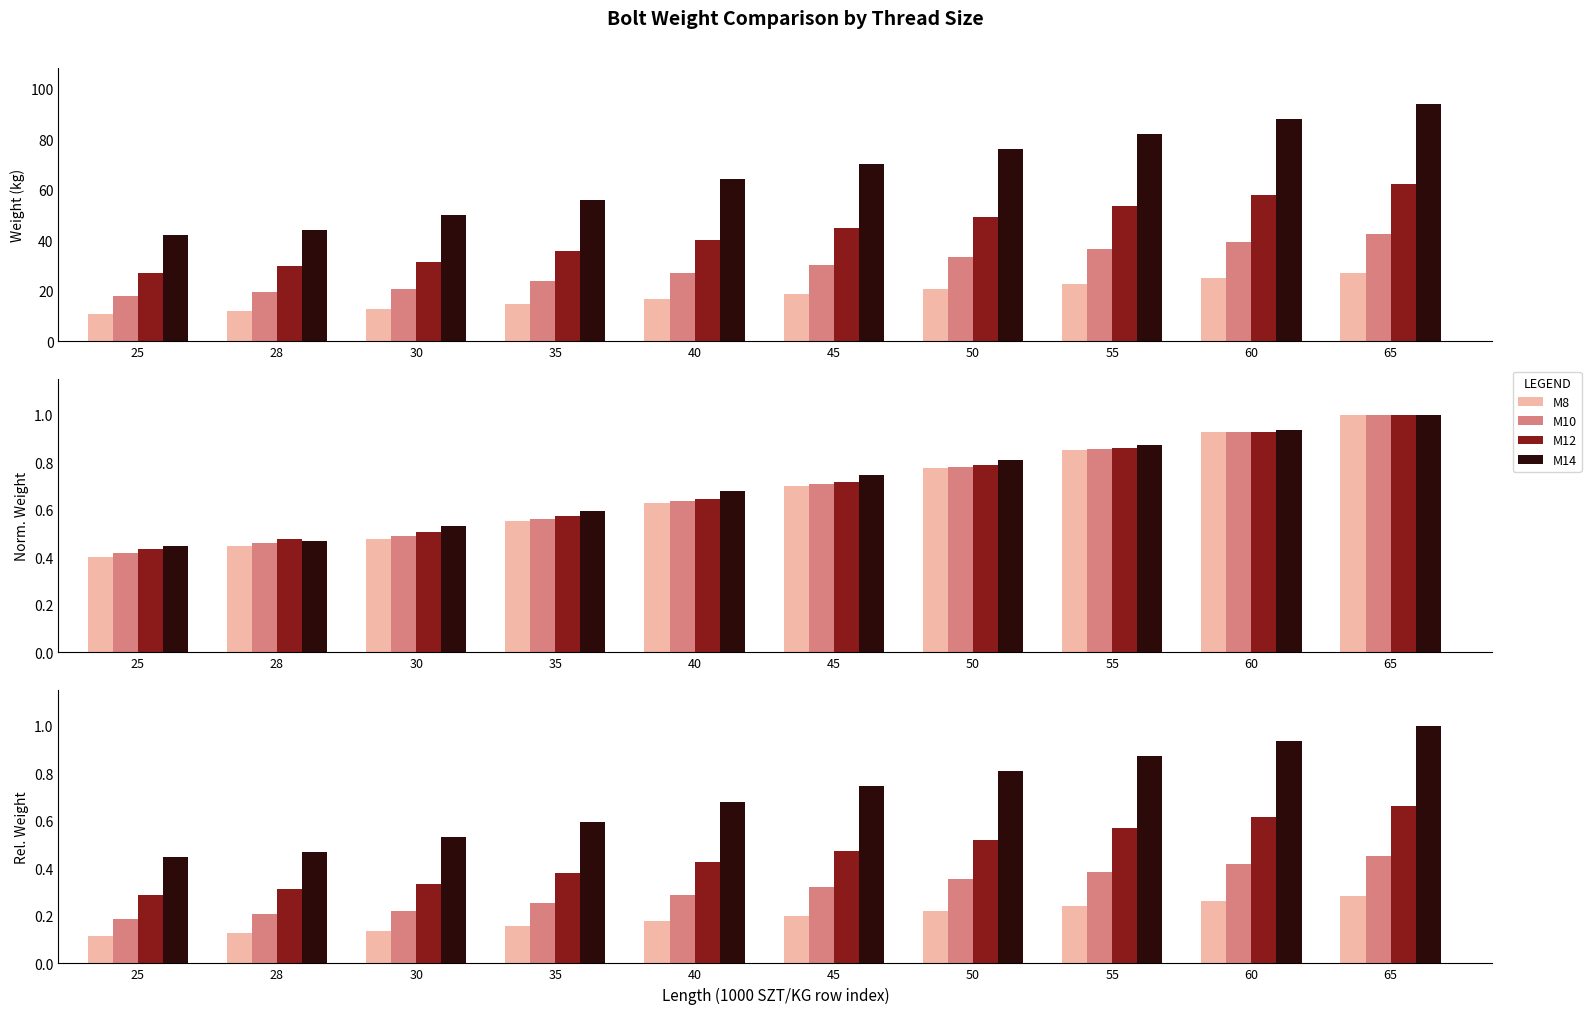

Rank the series by their average value, from highest to lowest.

M14, M12, M10, M8